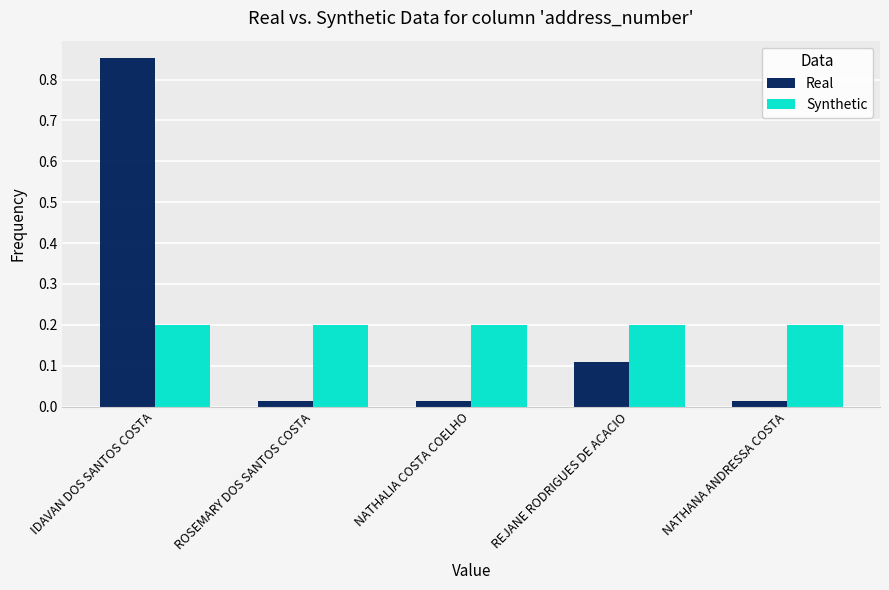

True or false: Synthetic has a value of 0.4 at REJANE RODRIGUES DE ACACIO.

False